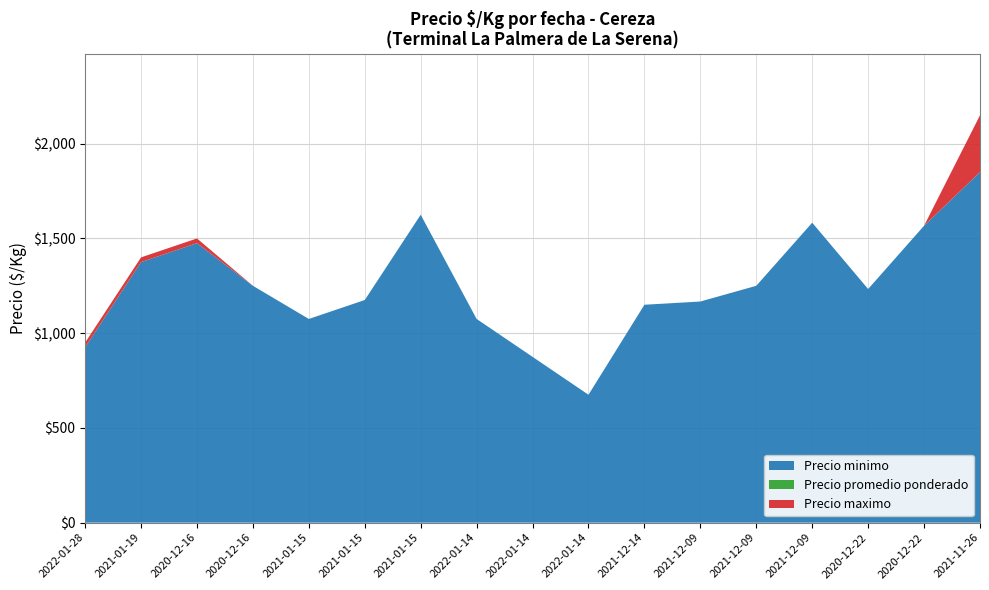

Reading right to left, transcribe all the data shown in this chart.

Precio minimo: 1850	1567	1233	1583	1250	1167	1150	675	875	1075	1625	1175	1075	1250	1475	1375	925
Precio promedio ponderado: 1850	1567	1233	1583	1250	1167	1150	675	875	1075	1625	1175	1075	1250	1475	1375	925
Precio maximo: 2150	1567	1233	1583	1250	1167	1150	675	875	1075	1625	1175	1075	1250	1500	1400	950